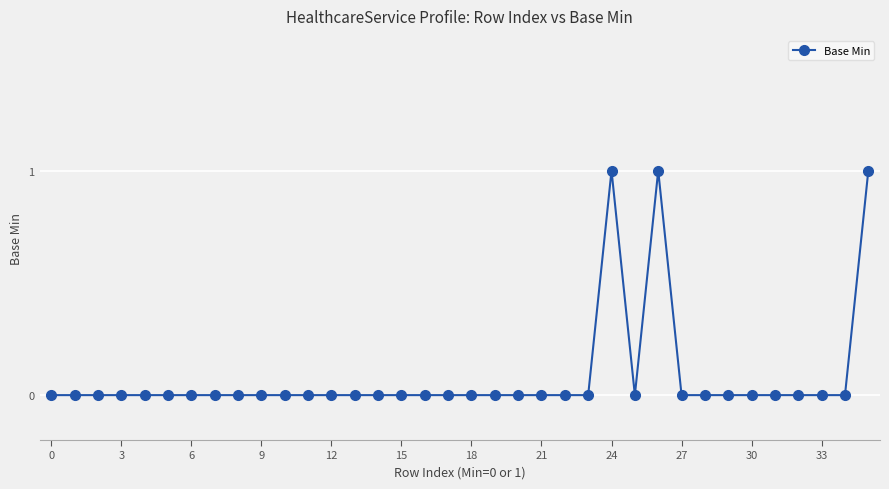

What is the sum of all values?

3